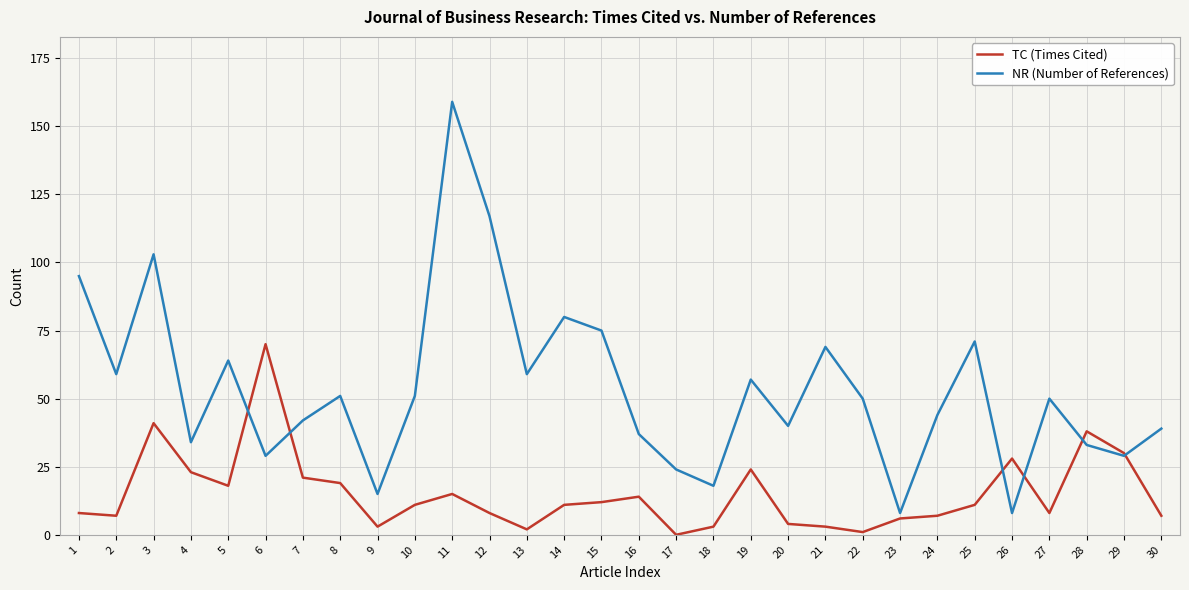

Where is the first local maximum for TC (Times Cited)?

3